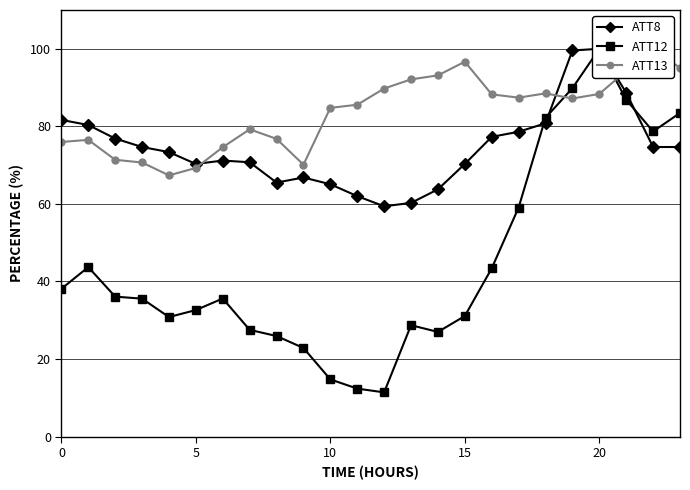

At which category is the sum across all series the highest?

20